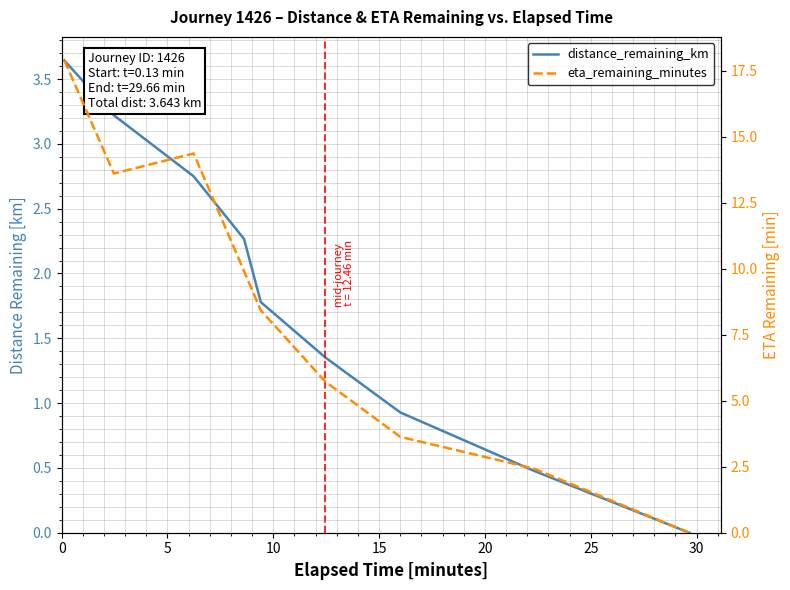

Which series changed the most between 25 and 30?

eta_remaining_minutes